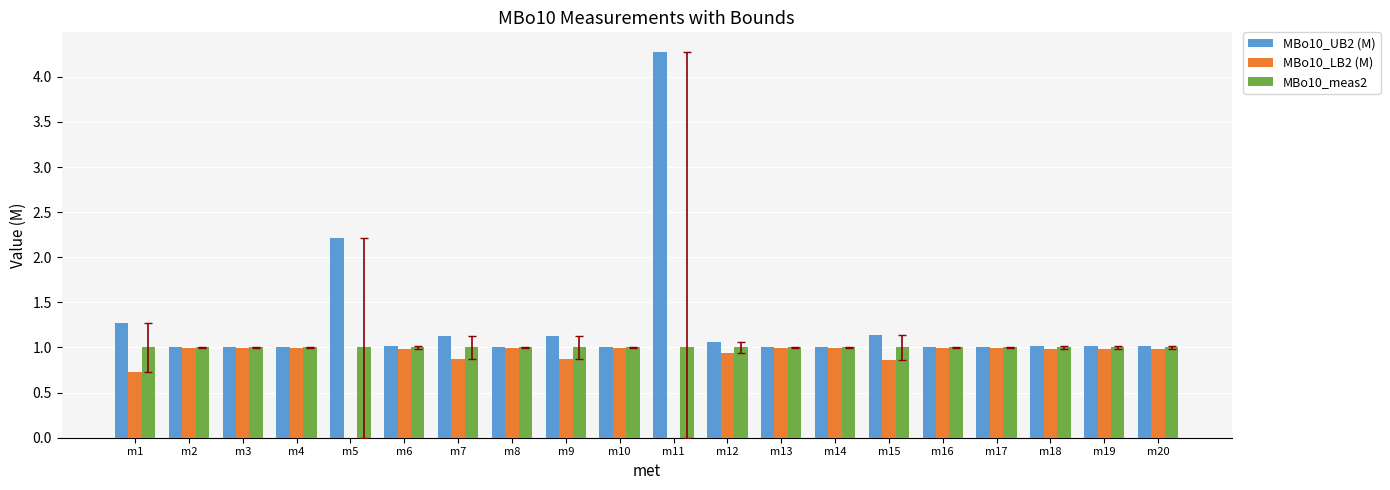

What are all the series names shown in the legend?

MBo10_UB2 (M), MBo10_LB2 (M), MBo10_meas2